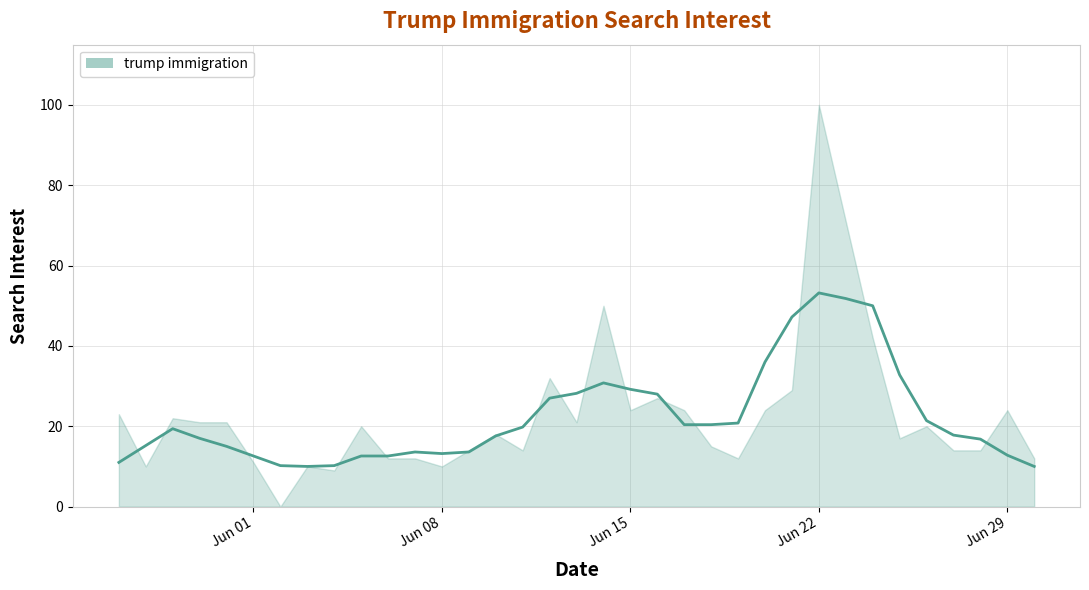

The chart shows a value of 10.3 at Jun 22. True or false?

False